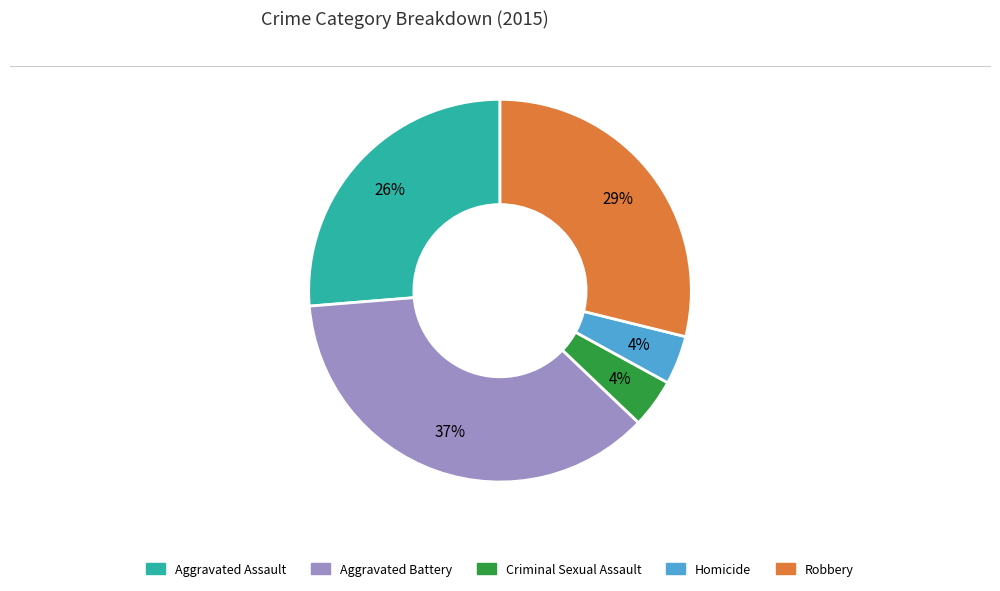

To the nearest percent, what is the difference between the Aggravated Assault and Homicide slice percentages?

22%